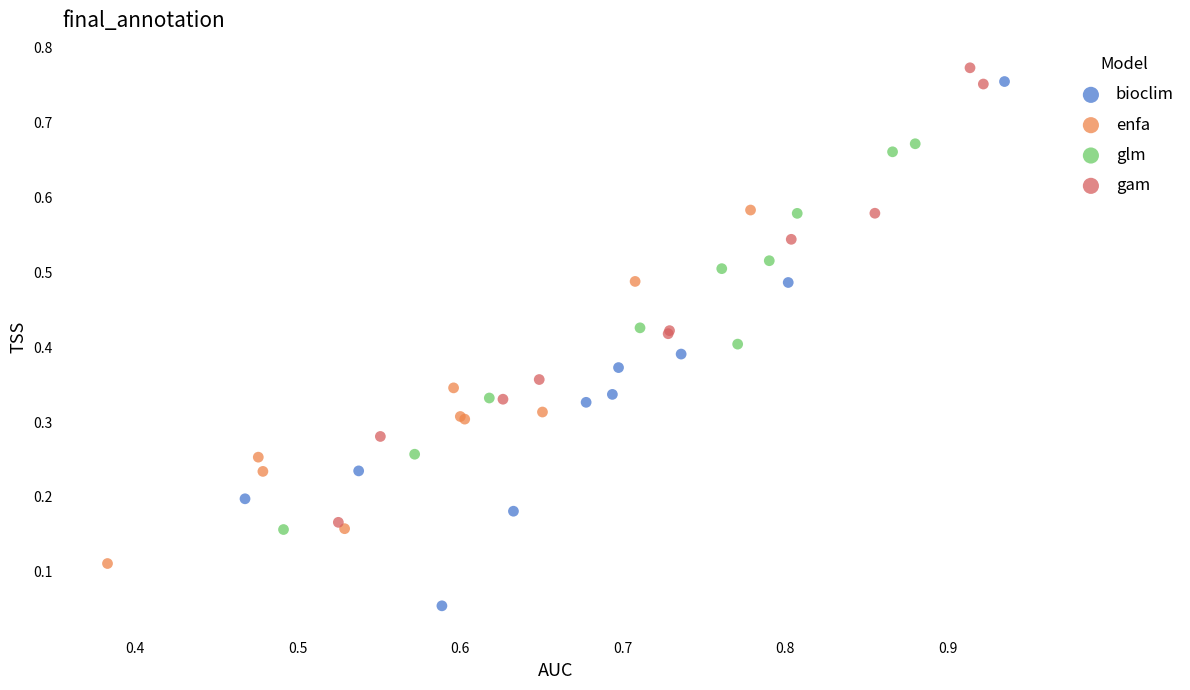

What are all the series names shown in the legend?

bioclim, enfa, glm, gam